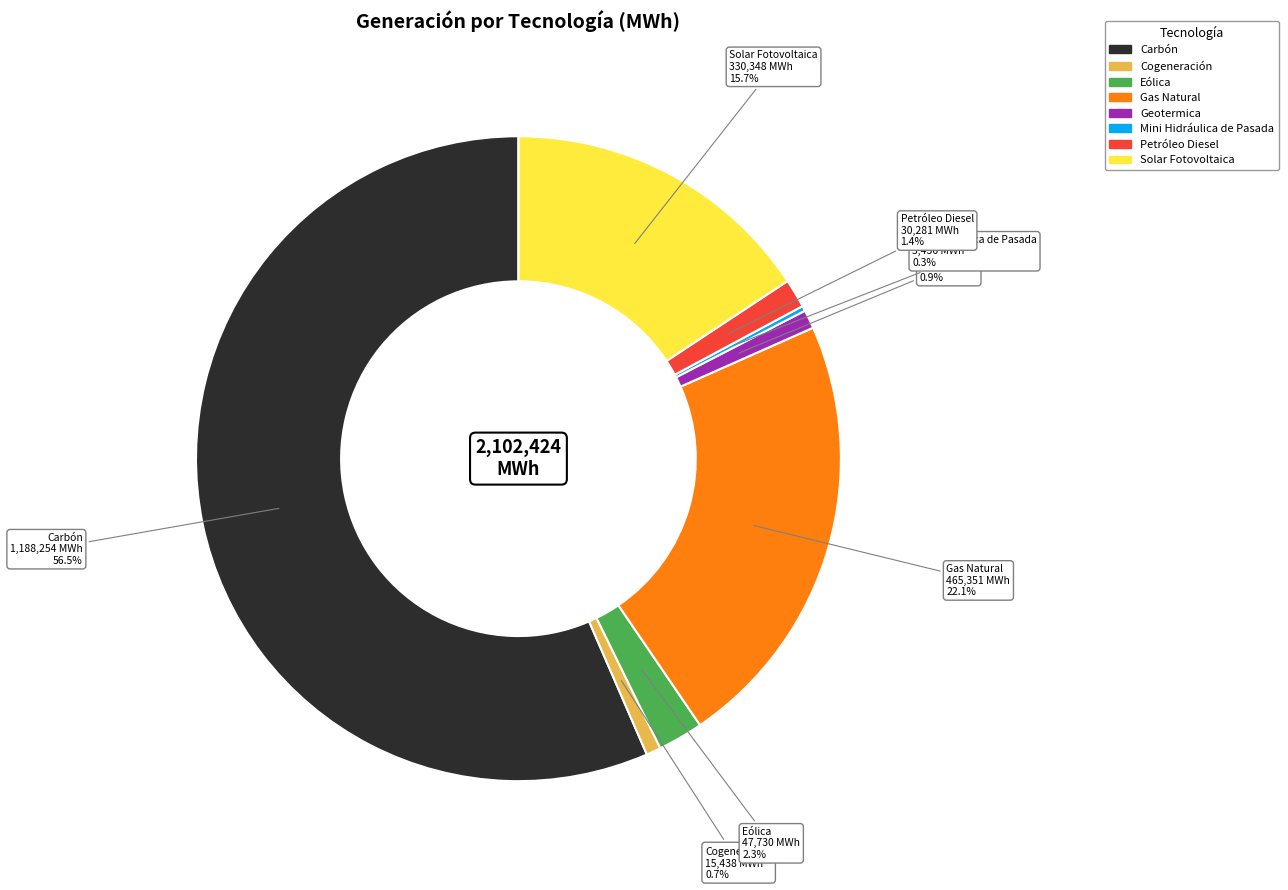

Which category has the biggest portion of the pie?

Carbón